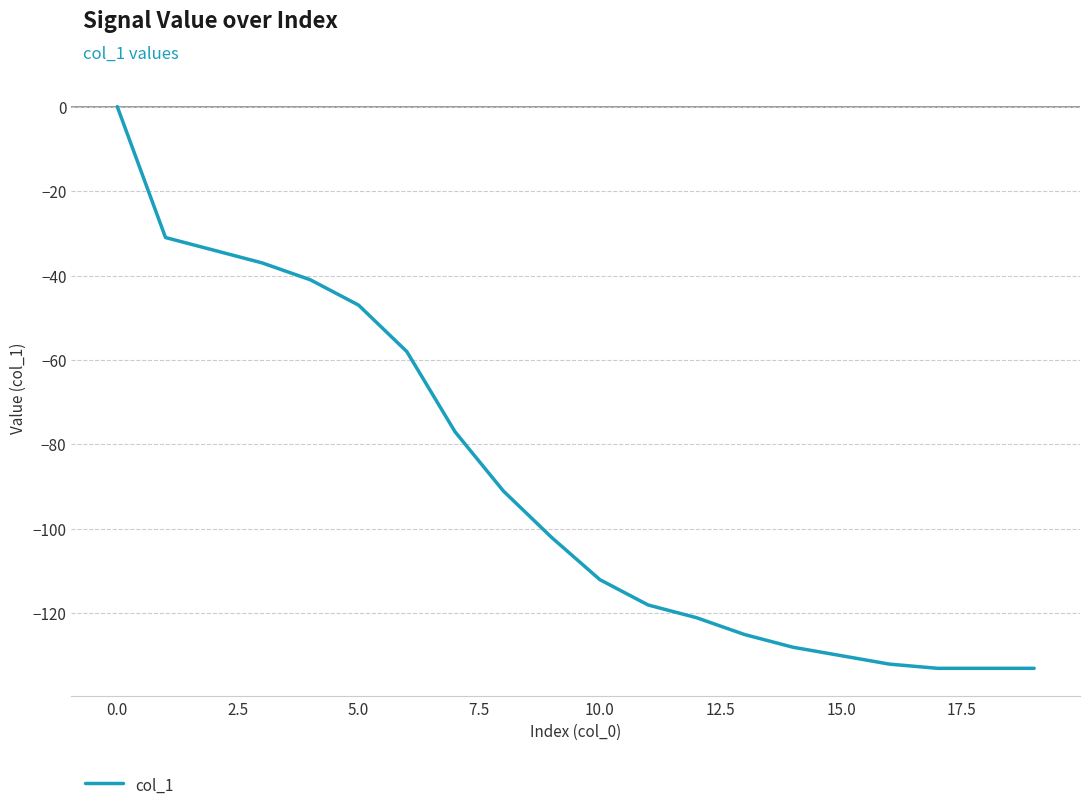

What is the smallest value displayed?

-133